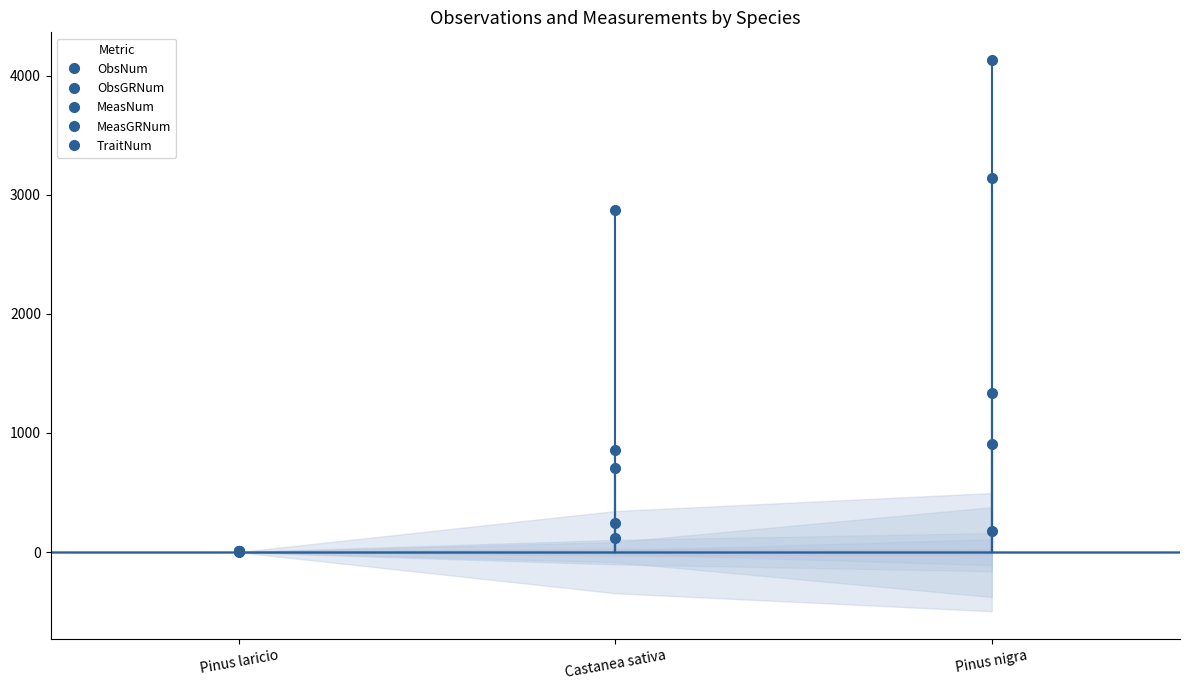

Reading right to left, extract all data points from this chart.

ObsNum: 1333	859	7
ObsGRNum: 904	120	2
MeasNum: 4131	2875	12
MeasGRNum: 3142	704	7
TraitNum: 180	245	7